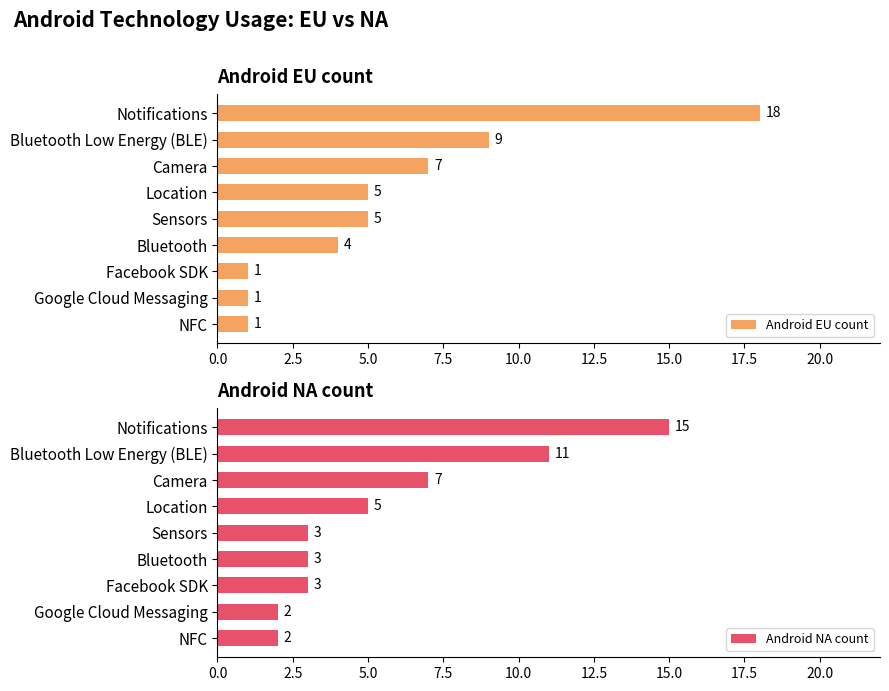

What is the sum of the Android EU count values at Bluetooth and Camera?

11